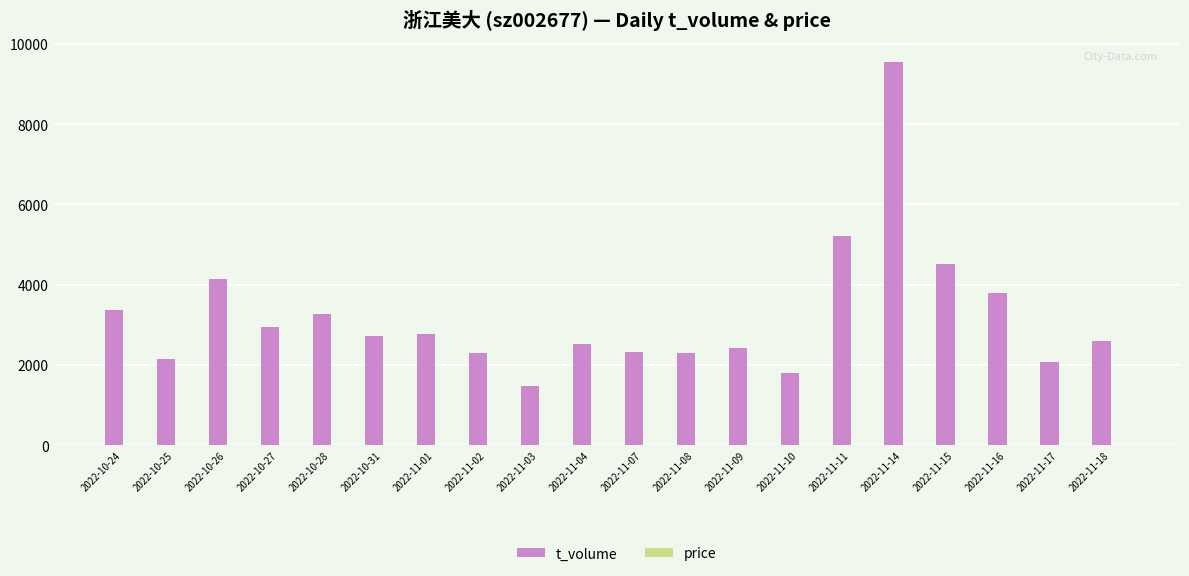

The value of t_volume at 2022-10-26 is 2383.3. True or false?

False